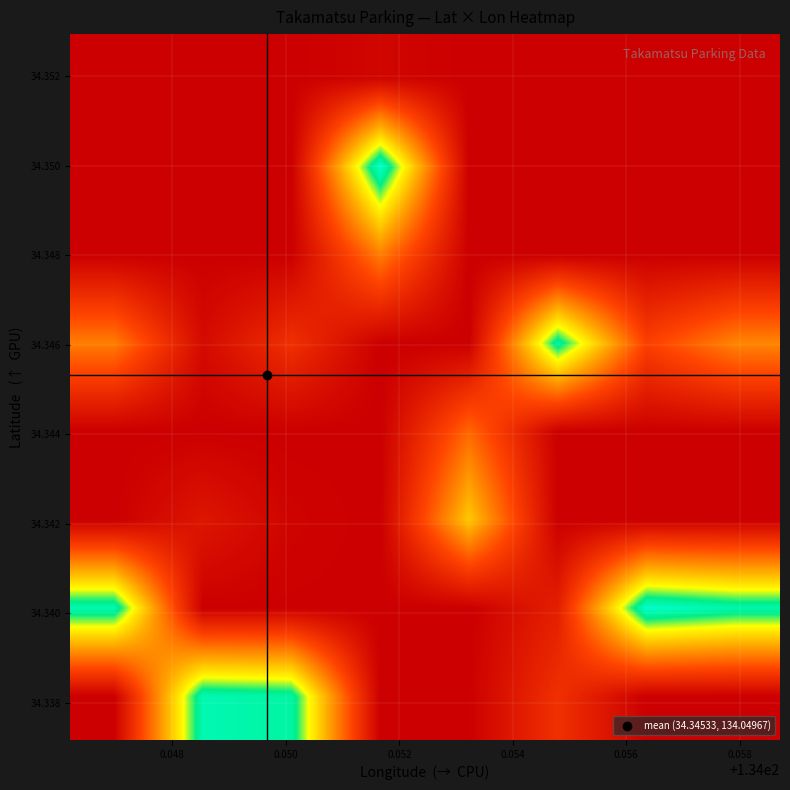

Count the number of categories in the chart.

8